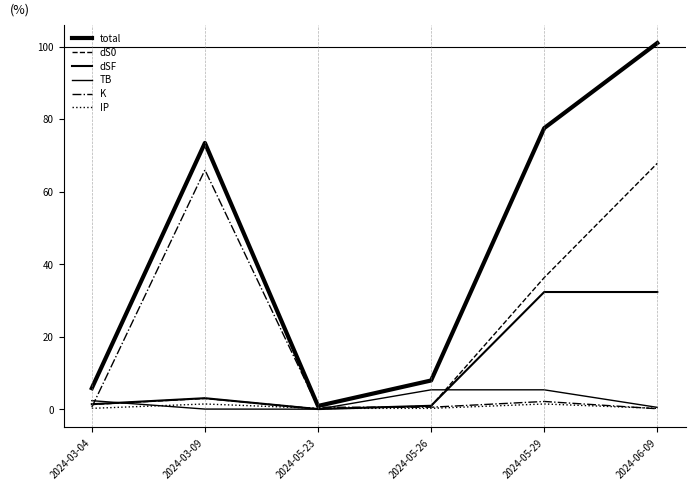

Reading left to right, extract all data points from this chart.

total: 2024-03-04=5.8	2024-03-09=73.4	2024-05-23=0.9	2024-05-26=7.9	2024-05-29=77.5	2024-06-09=101.0
dS0: 2024-03-04=1.3	2024-03-09=3.0	2024-05-23=0.1	2024-05-26=0.9	2024-05-29=36.3	2024-06-09=67.8
dSF: 2024-03-04=1.4	2024-03-09=3.0	2024-05-23=0.0	2024-05-26=0.9	2024-05-29=32.3	2024-06-09=32.3
TB: 2024-03-04=2.4	2024-03-09=0.0	2024-05-23=0.0	2024-05-26=5.3	2024-05-29=5.3	2024-06-09=0.5
K: 2024-03-04=0.5	2024-03-09=66.0	2024-05-23=0.5	2024-05-26=0.5	2024-05-29=2.1	2024-06-09=0.1
IP: 2024-03-04=0.2	2024-03-09=1.4	2024-05-23=0.2	2024-05-26=0.2	2024-05-29=1.4	2024-06-09=0.2